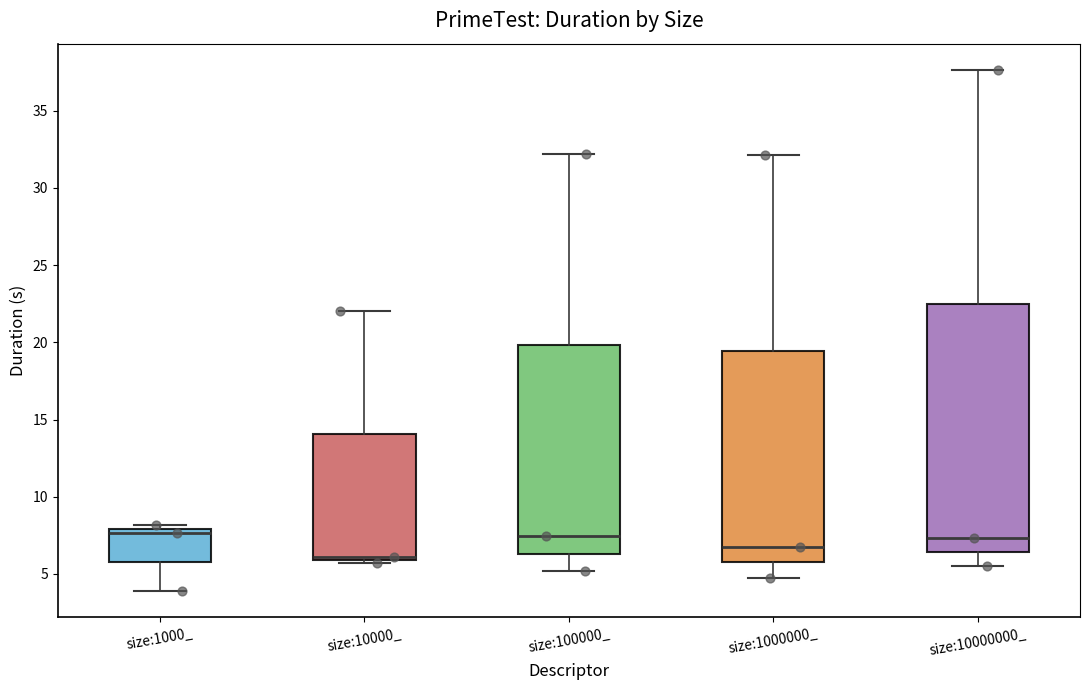

Reading left to right, transcribe this box plot: for each box, give where its median line is, the range the box spans, and where its two whiskers end, as read against the y-axis. The values are not printed on the chart, so give them approximately, as read against the axis.

size:1000_: median 7.5, box 6.0 to 8.0, whiskers 4.0 to 8.0 (just above the box's upper edge)
size:10000_: median 6.0 (just above the box's lower edge), box 6.0 to 14.0, whiskers 5.5 to 22.0
size:100000_: median 7.5, box 6.5 to 20.0, whiskers 5.0 to 32.0
size:1000000_: median 7.0, box 5.5 to 19.5, whiskers 4.5 to 32.0
size:10000000_: median 7.5, box 6.5 to 22.5, whiskers 5.5 to 37.5